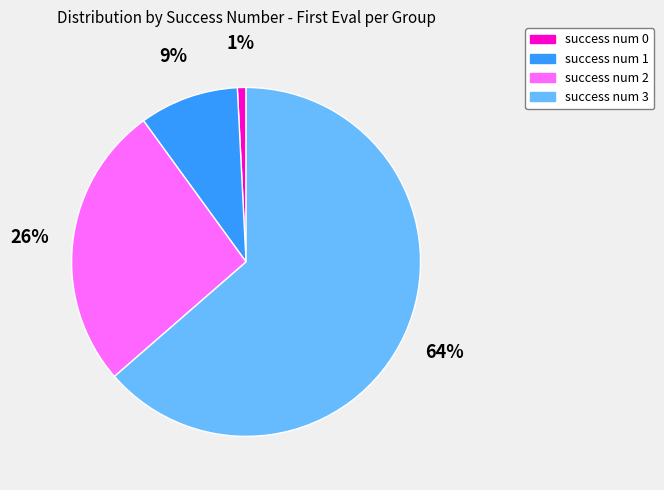

Count the number of slices in the pie.

4